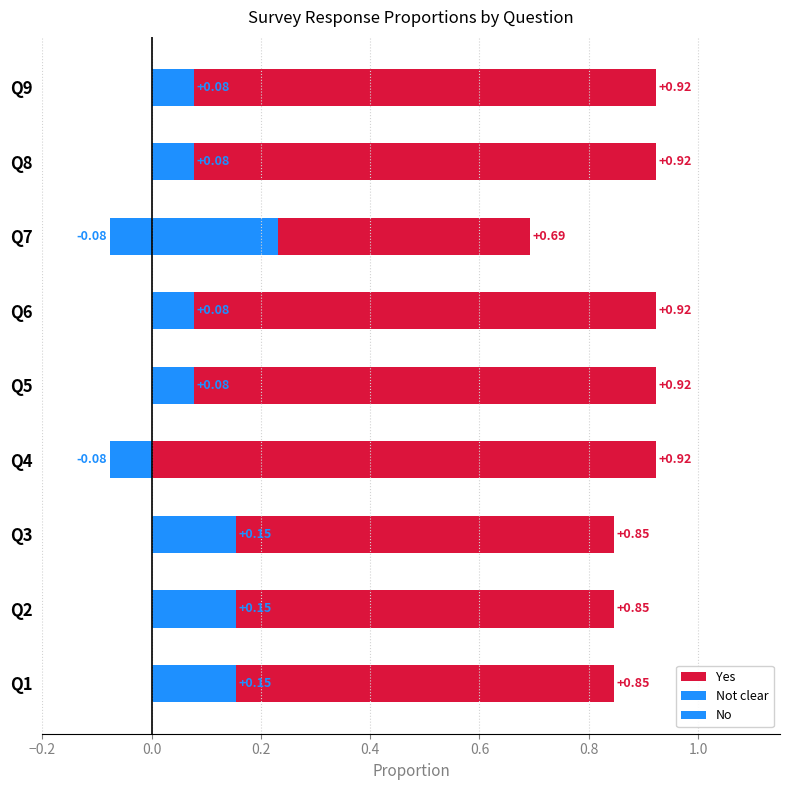

What is the sum of all Yes values?

7.8